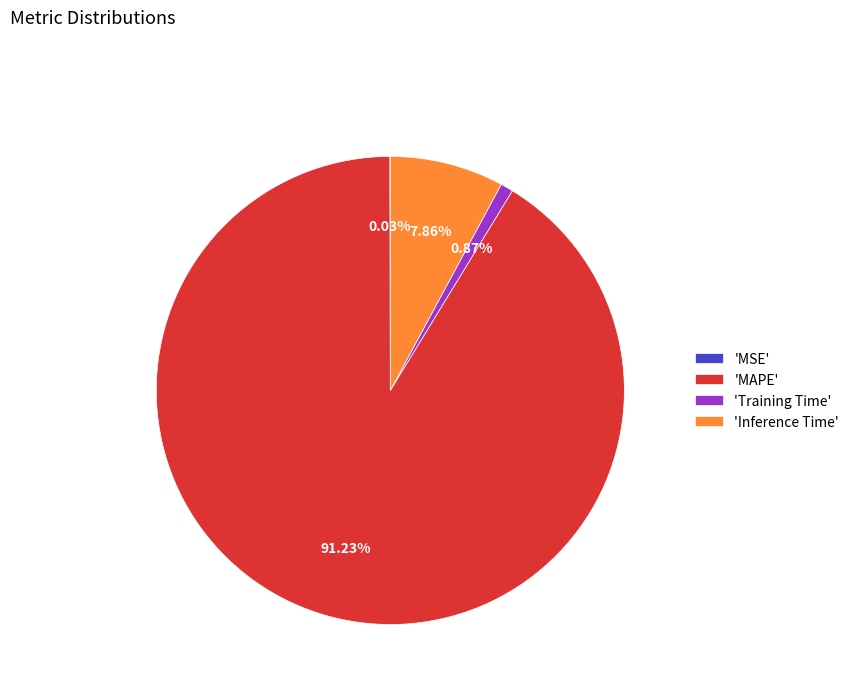

Between 'Training Time' and 'MAPE', which is larger?

'MAPE'